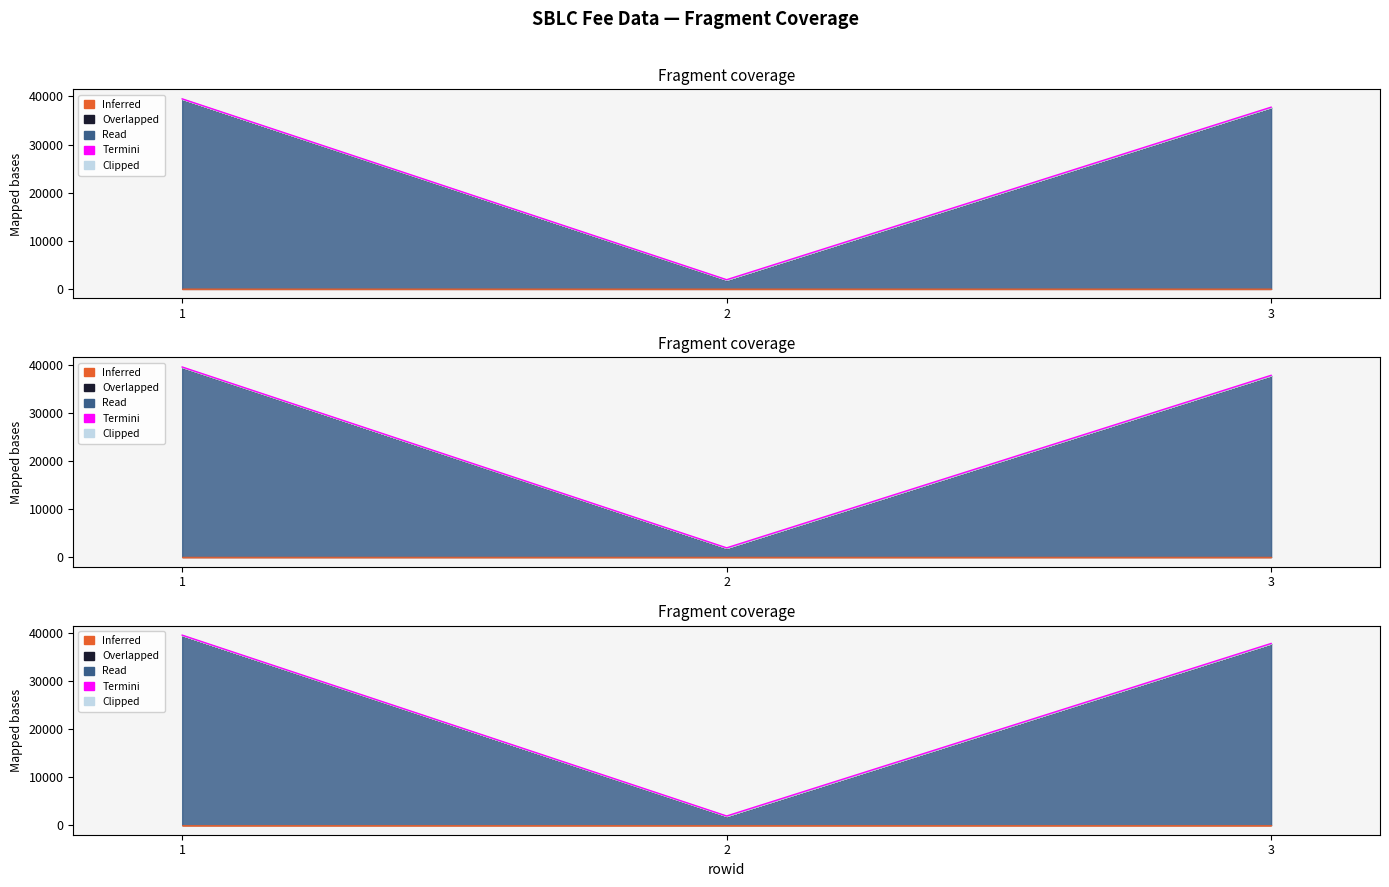

Count the number of categories in the chart.

3